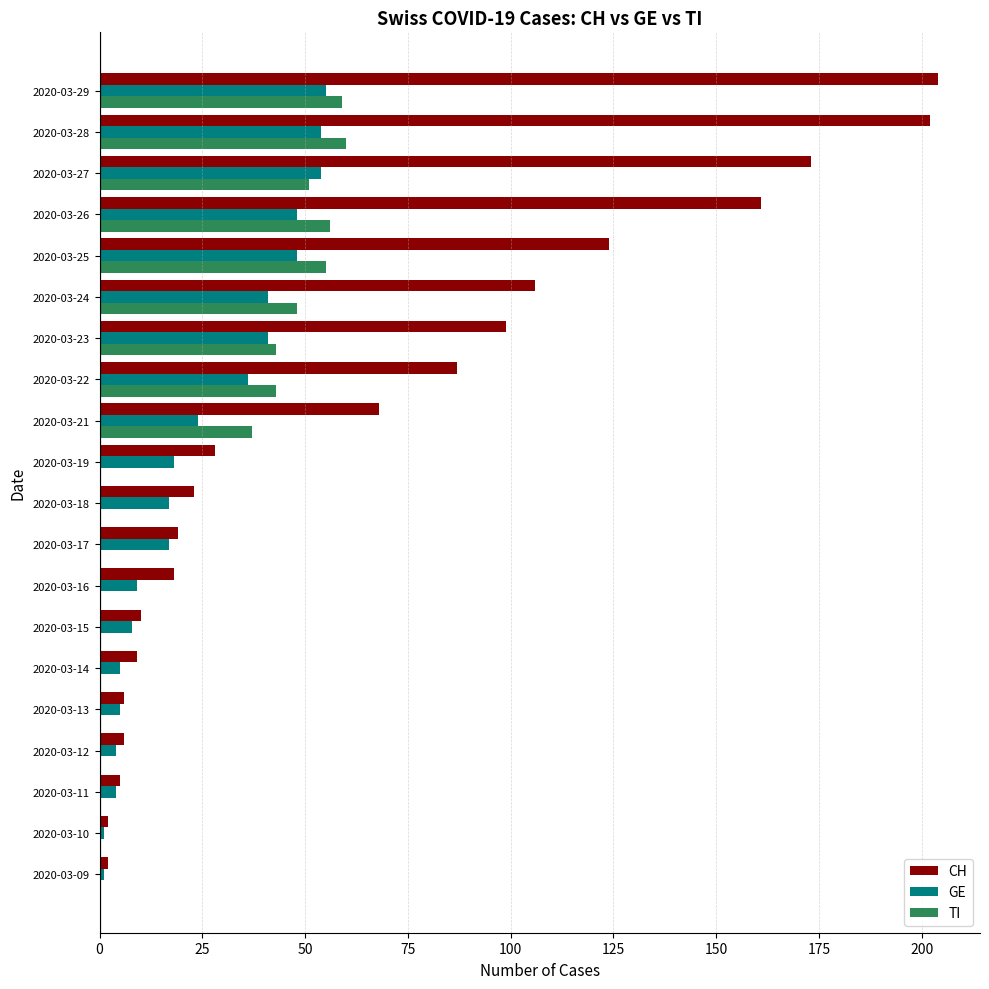

How many data points does each series have?

20